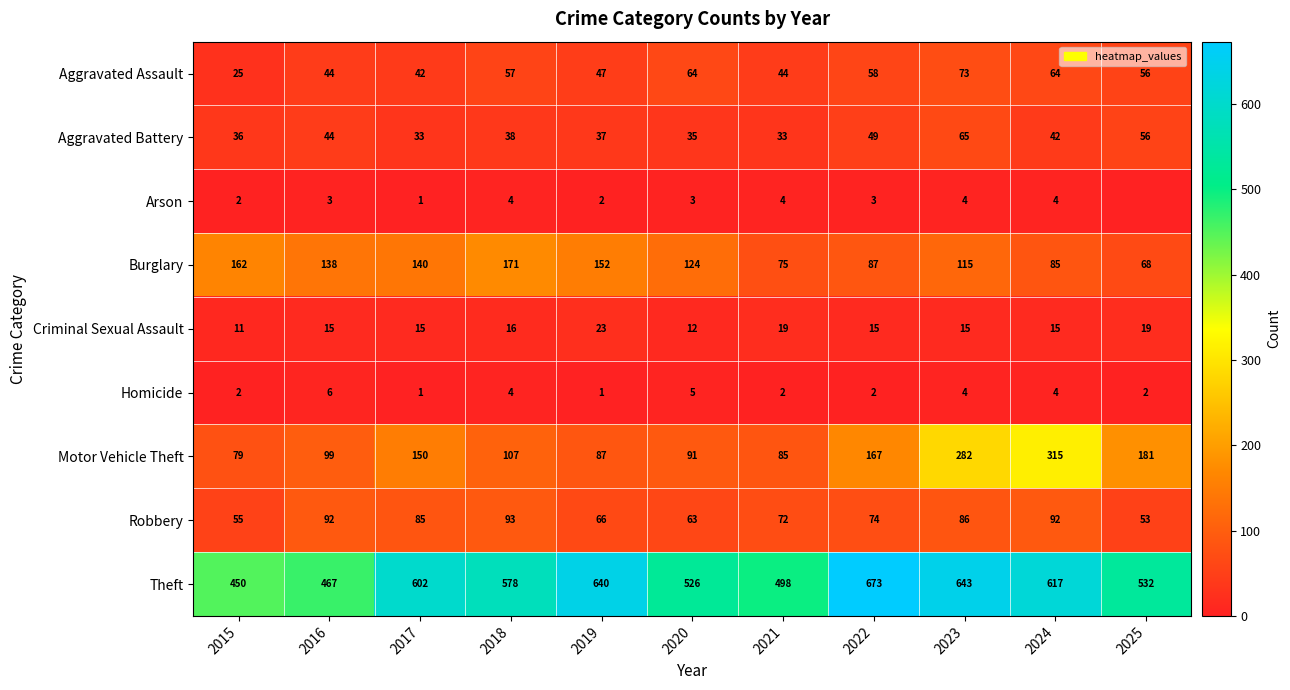

Between 2018 and 2022, which series saw the biggest shift?

Theft